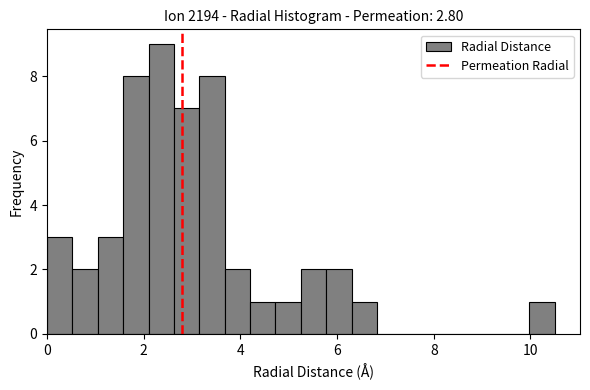

Around what value on the x-axis is the tallest bar? Give the approximate position of its centre, as read against the axis.

2.4